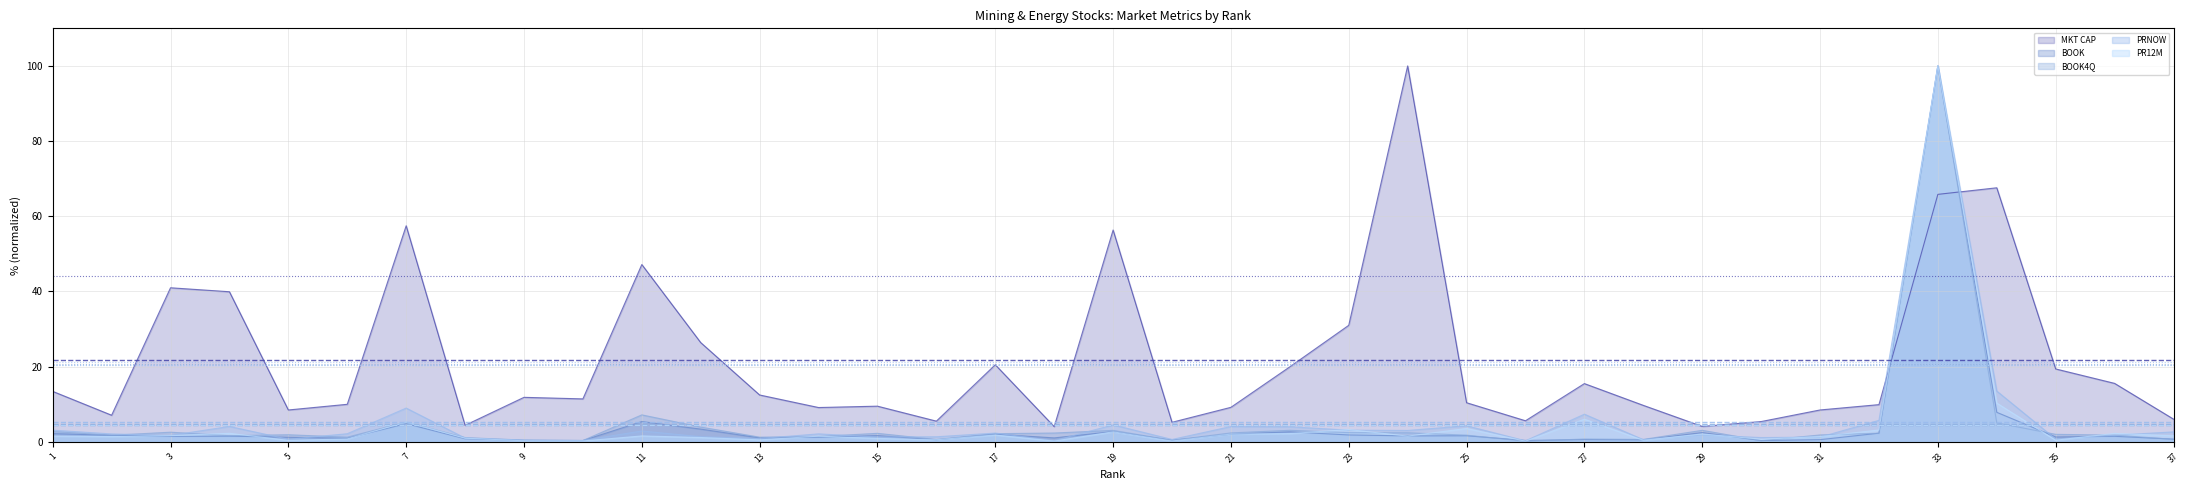

The PRNOW series shows 4.5 at 19. True or false?

True